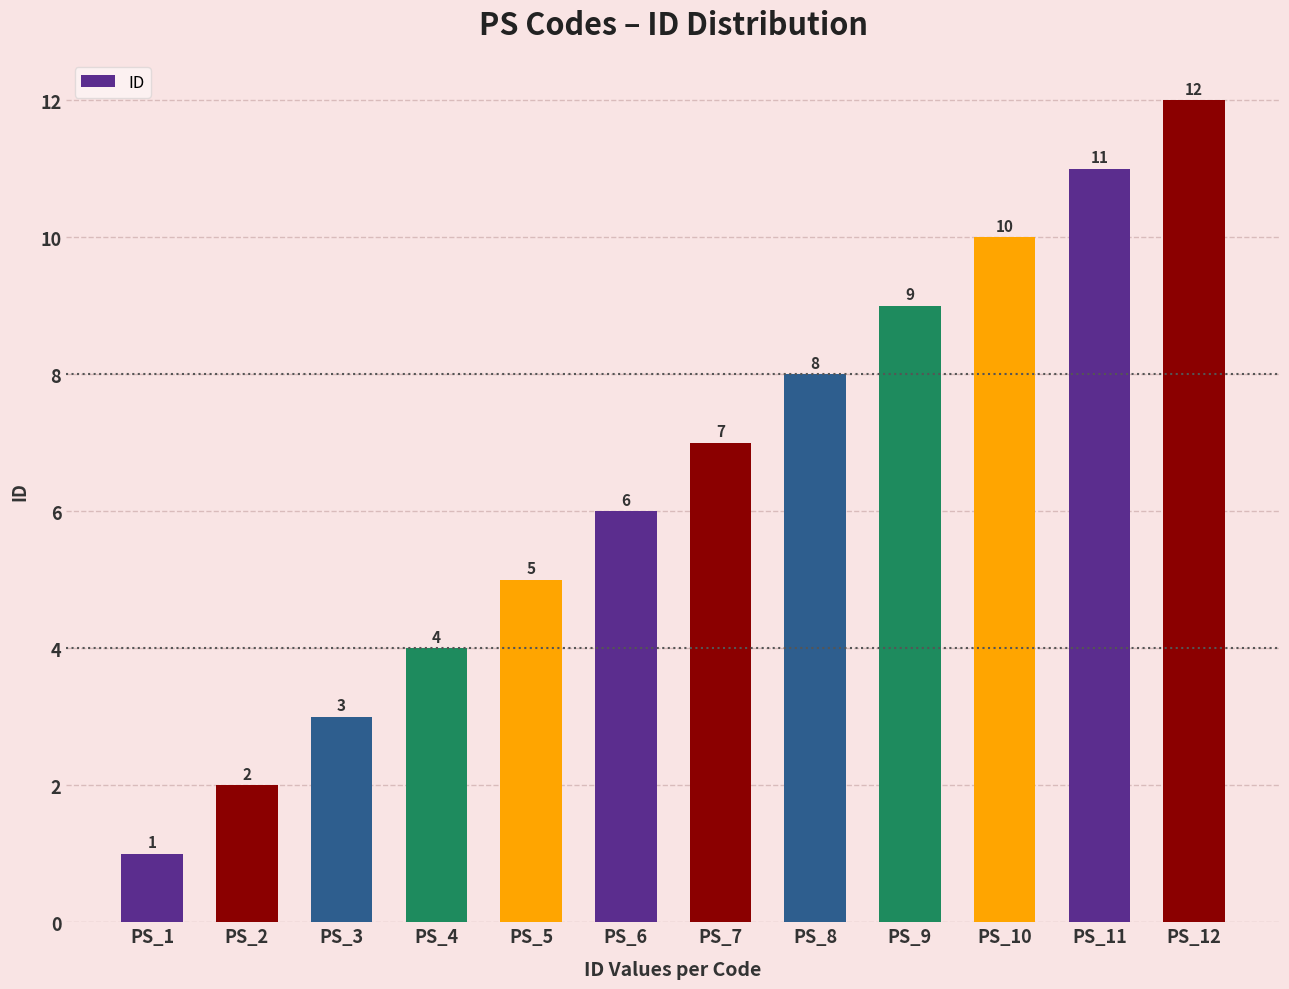

What is the difference between the maximum and second lowest values?

10